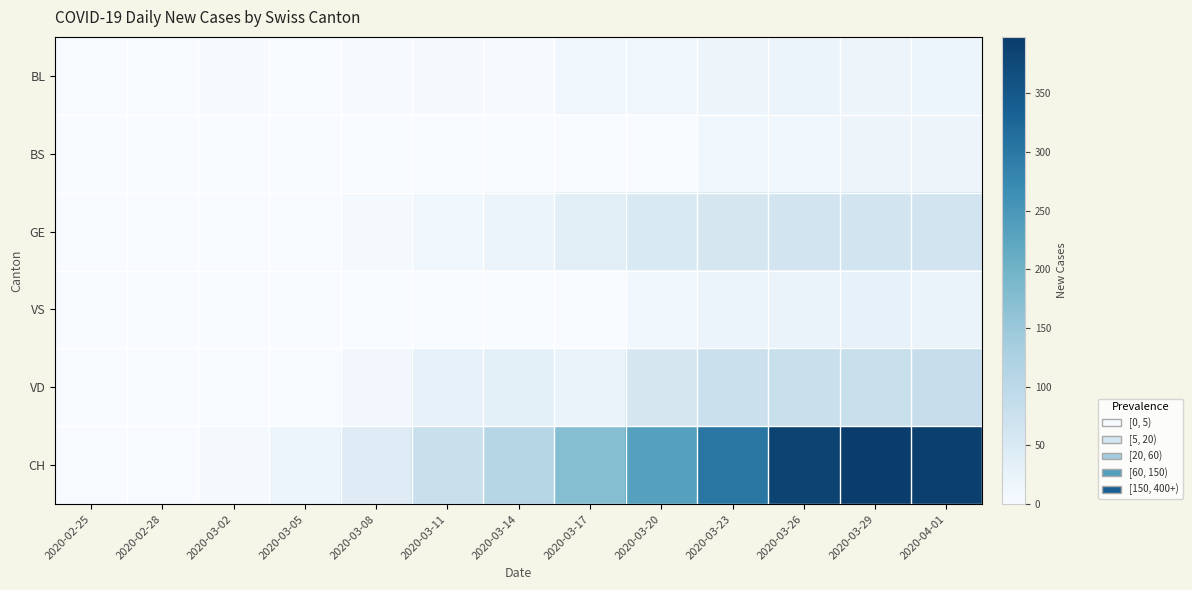

What is the spread (max minus min) of values at 2020-03-14?

110